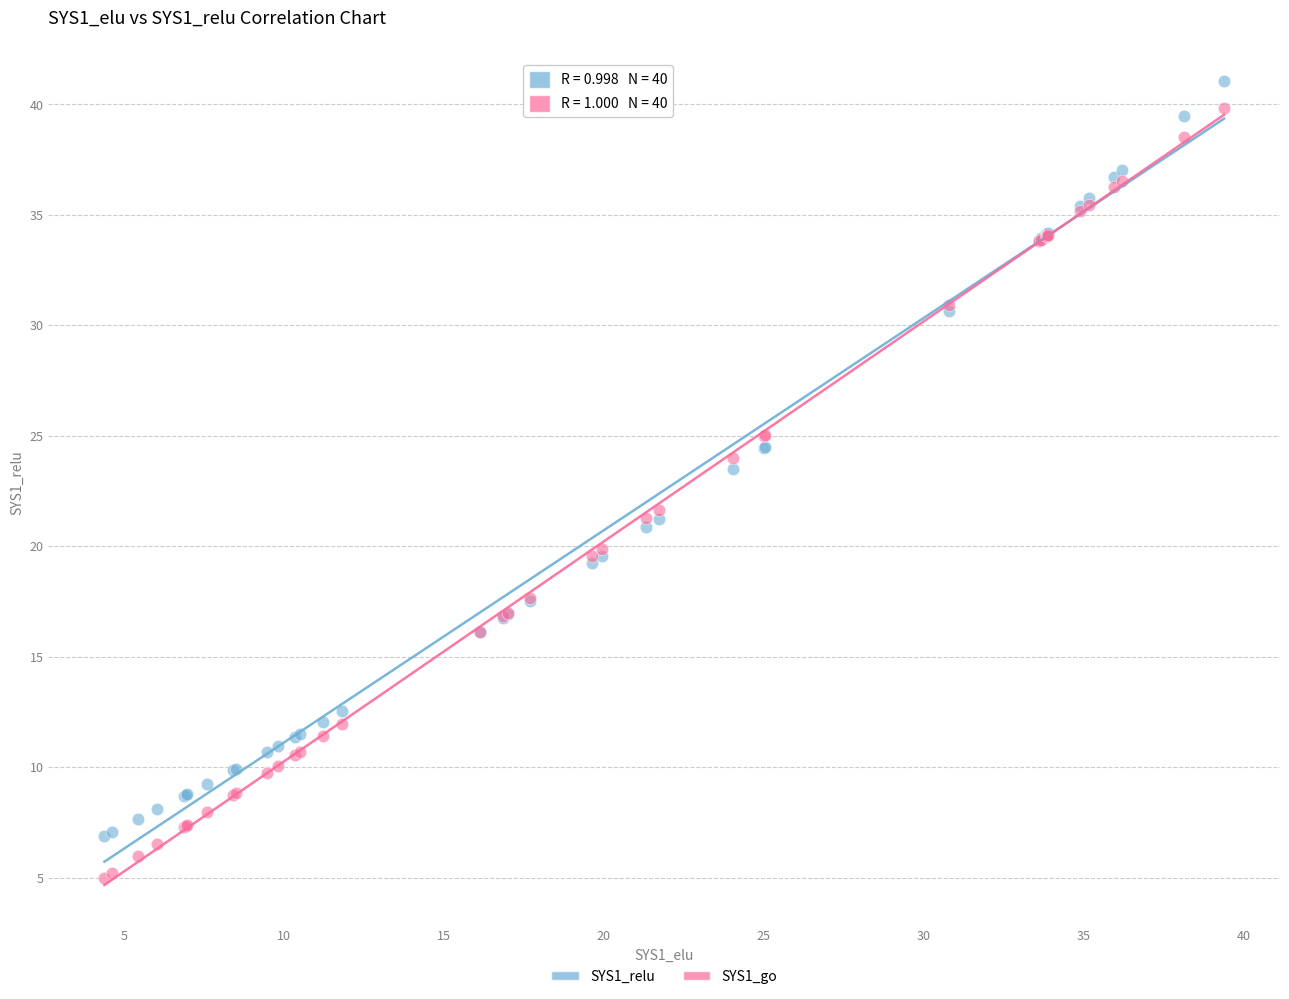

Across all series, what Y value is closest to 23?

23.5